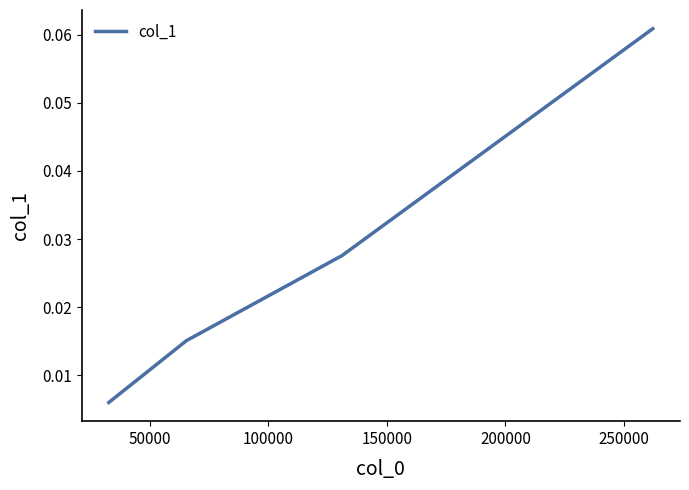

How many values are between 0 and 1?

4